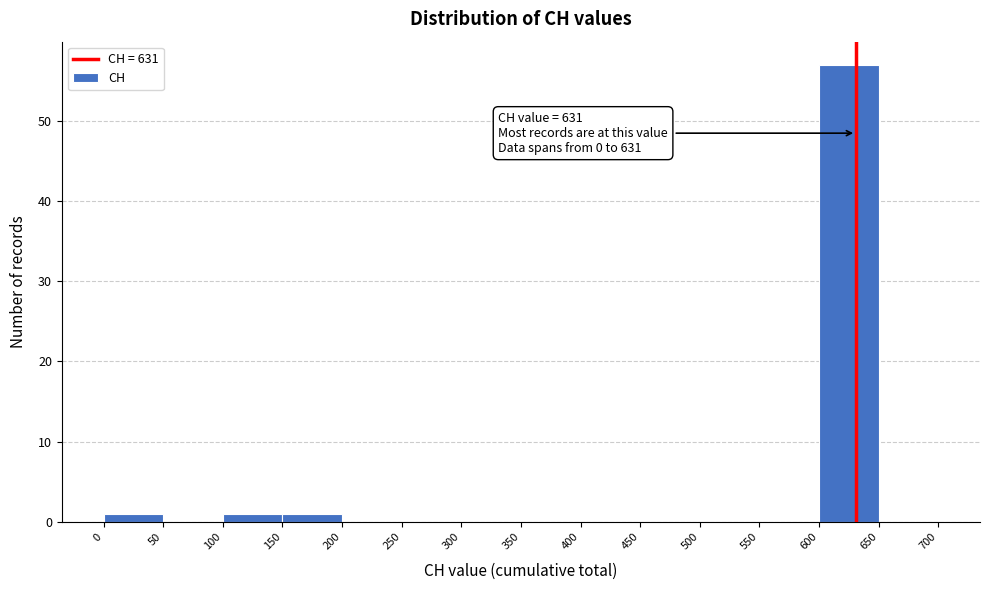

Over which range of the x-axis is the bar tallest?

600 to 650